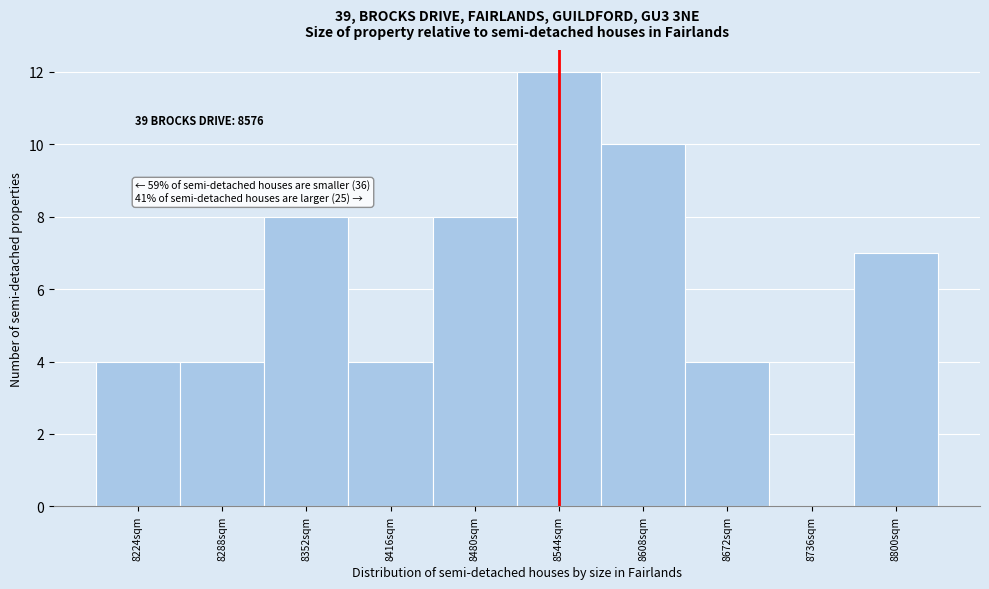

Reading right to left, extract all data points from this chart.

8800sqm=7	8736sqm=0	8672sqm=4	8608sqm=10	8544sqm=12	8480sqm=8	8416sqm=4	8352sqm=8	8288sqm=4	8224sqm=4